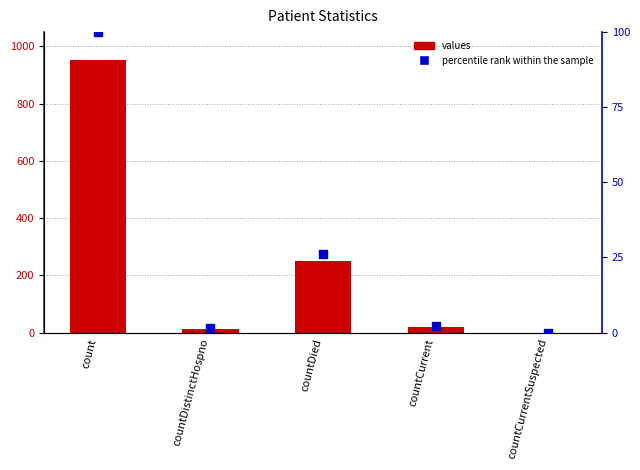

What are all the series names shown in the legend?

values, percentile rank within the sample